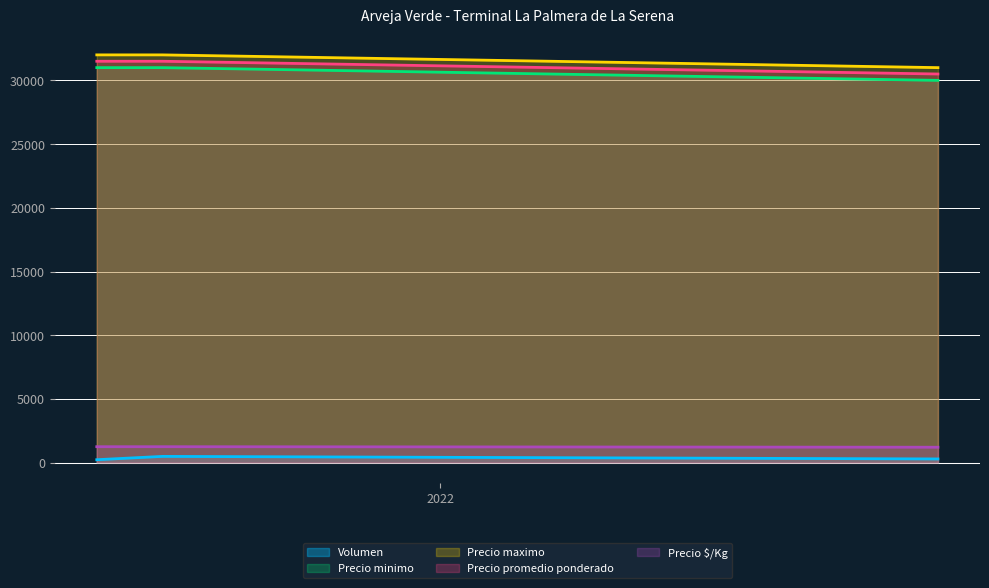

How many Precio maximo values are between 31000 and 32000?

3